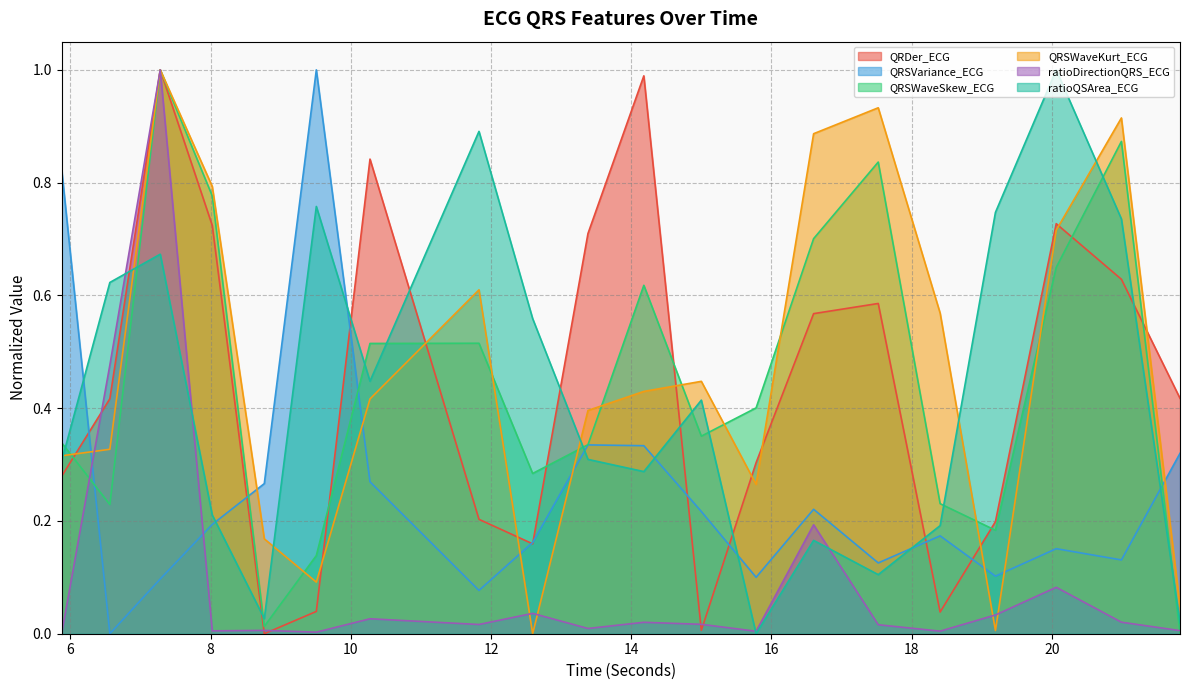

What is the spread (max minus min) of values at 14.1796875?

1.0